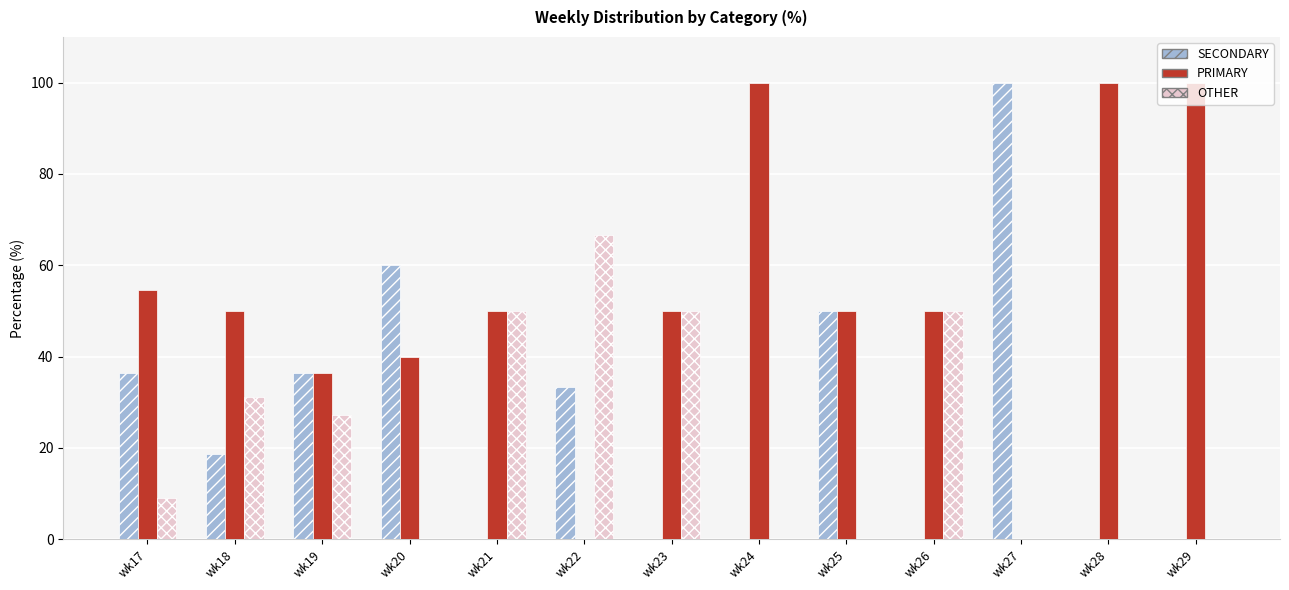

What is the sum of the SECONDARY values at wk23 and wk18?

18.8